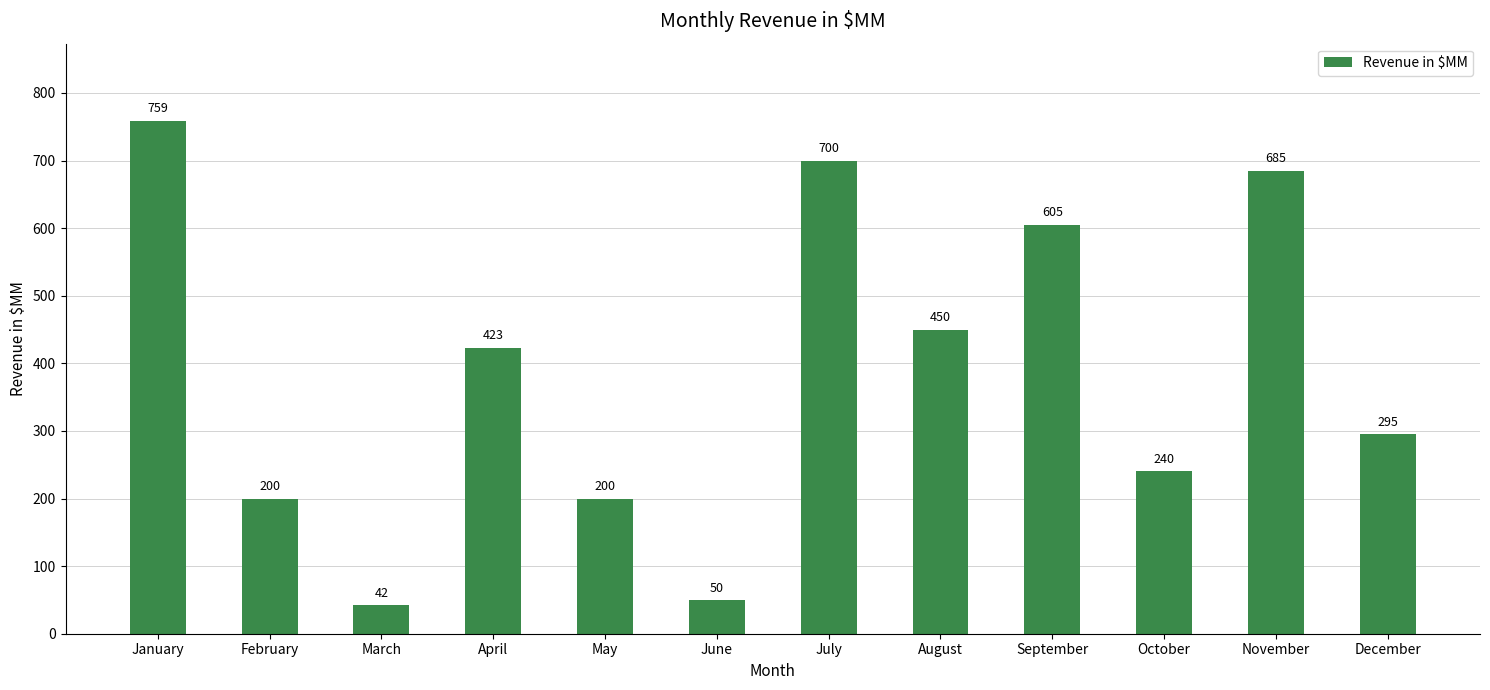

True or false: the data shows 423 at April.

True